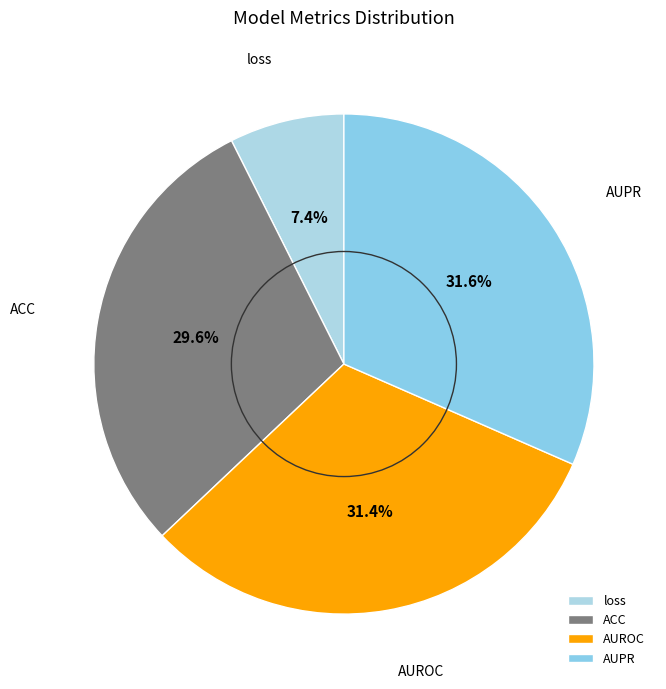

Count the number of slices in the pie.

4